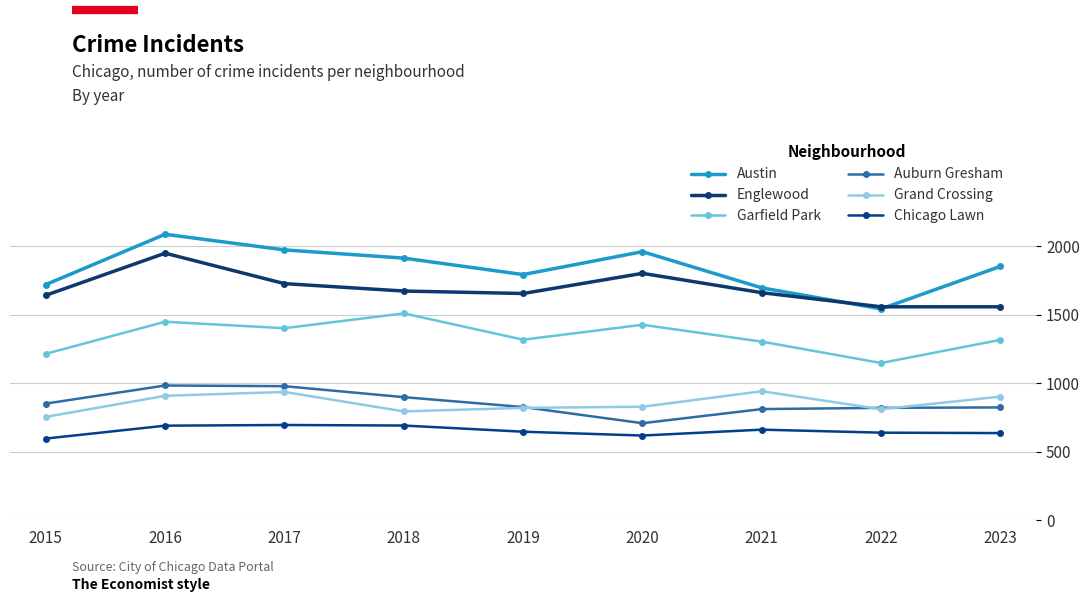

True or false: Austin and Garfield Park cross at least once.

False